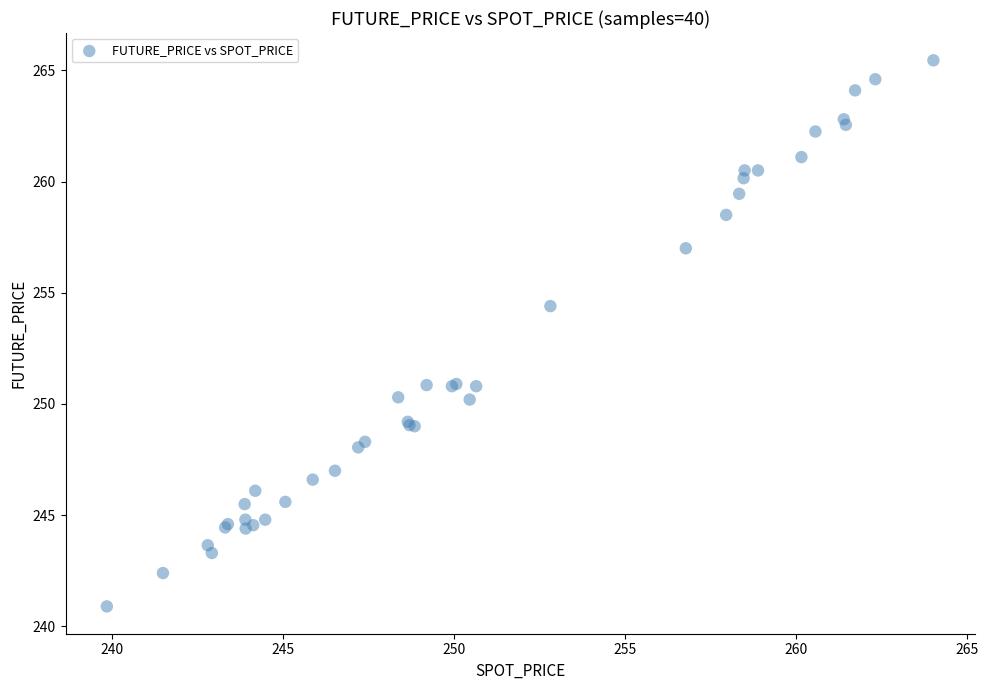

What Y value in the scatter plot is closest to 253?

254.4